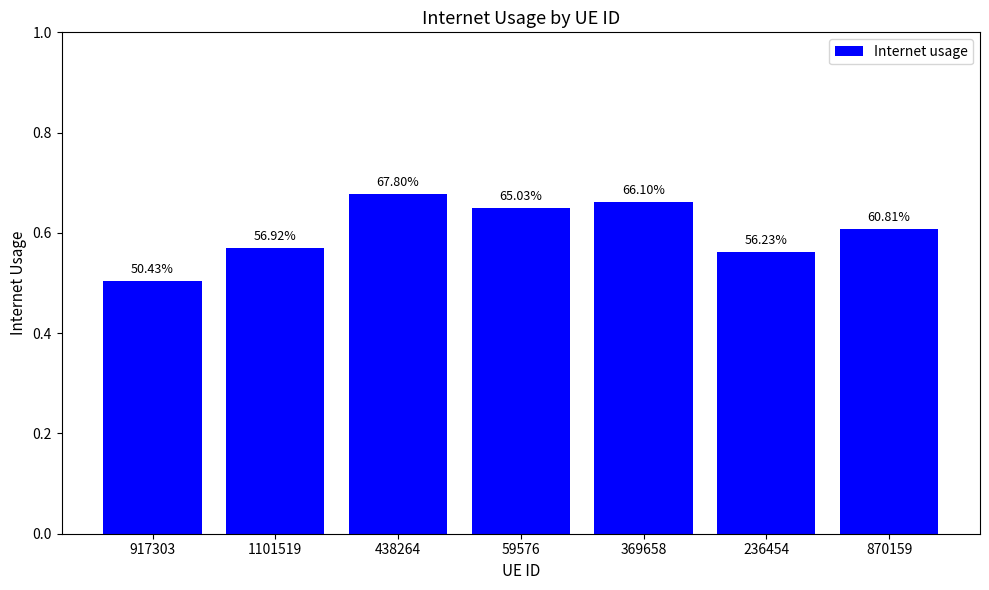

What is the minimum value shown in the chart?

0.5